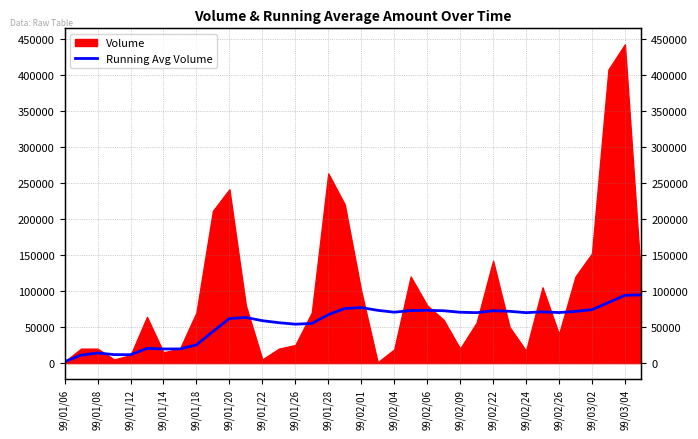

What is the difference between the values at 22 and 99/02/26?

18192.9